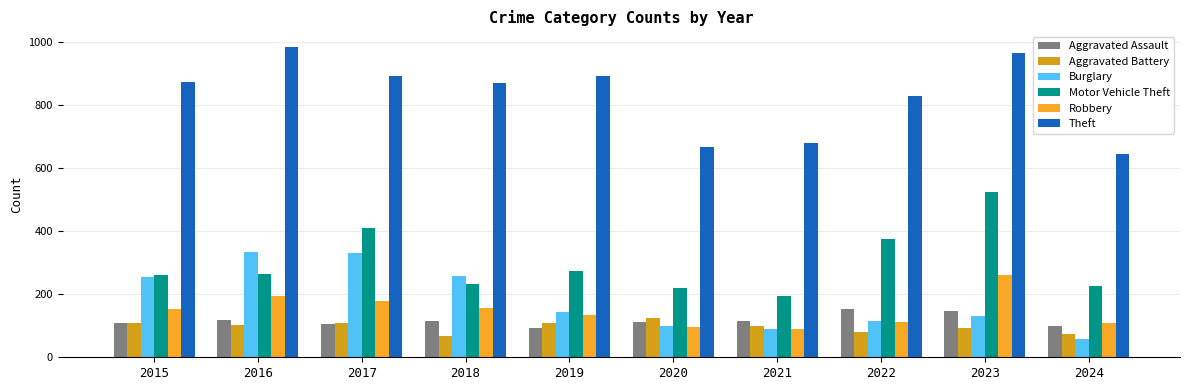

What is the average value of the Burglary series?

181